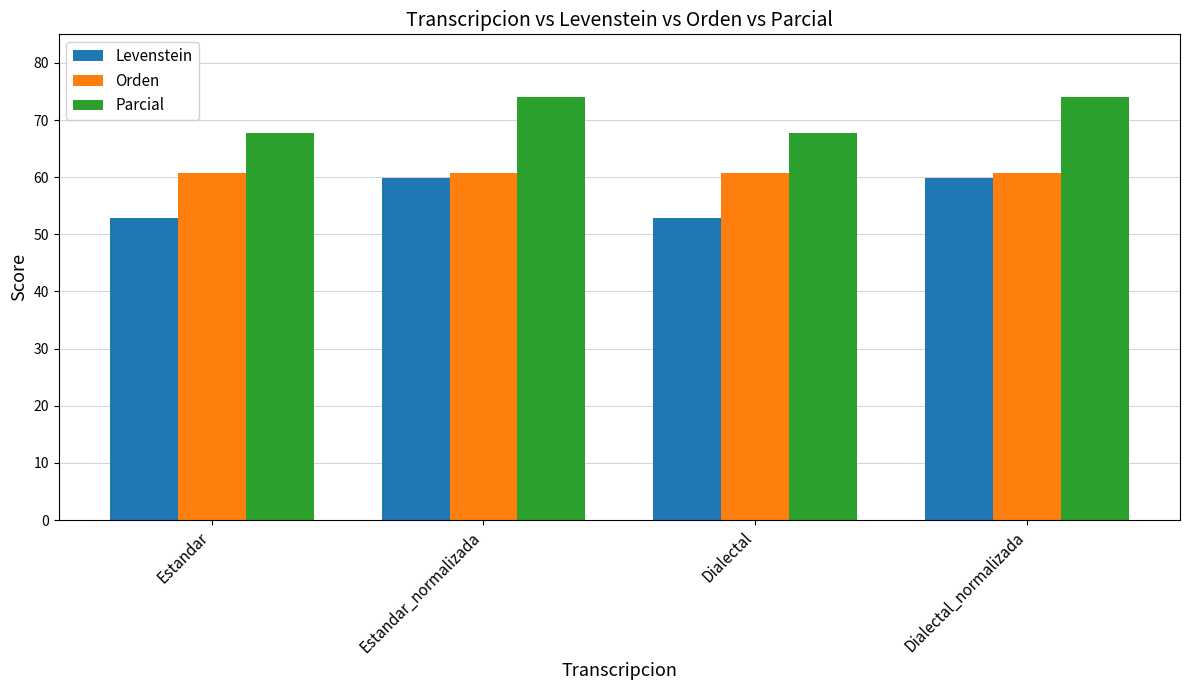

Rank the series by their average value, from lowest to highest.

Levenstein, Orden, Parcial